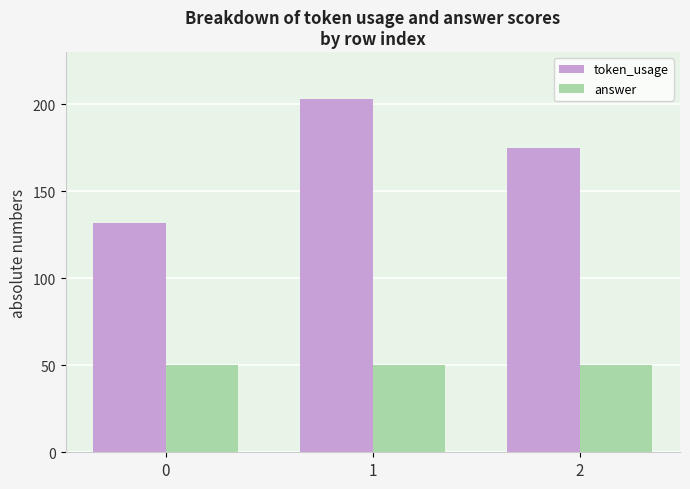

The token_usage series shows 277 at 2. True or false?

False